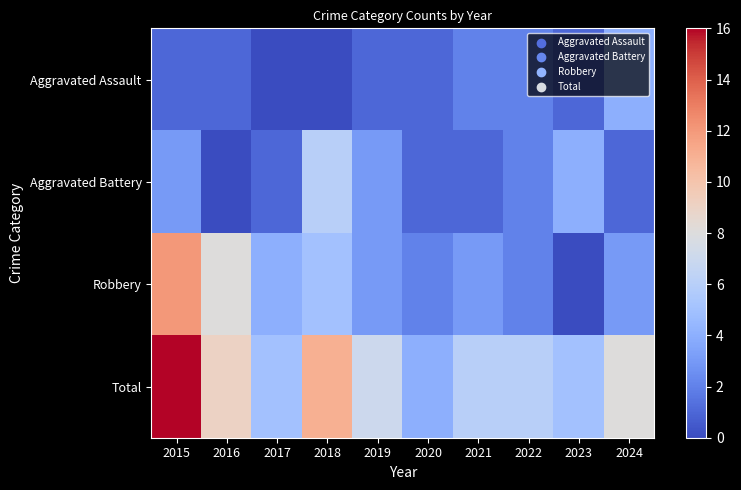

Reading left to right, what are all the values shown in this chart?

Aggravated Assault: 2015=1	2016=1	2017=0	2018=0	2019=1	2020=1	2021=2	2022=2	2023=1	2024=4
Aggravated Battery: 2015=3	2016=0	2017=1	2018=6	2019=3	2020=1	2021=1	2022=2	2023=4	2024=1
Robbery: 2015=12	2016=8	2017=4	2018=5	2019=3	2020=2	2021=3	2022=2	2023=0	2024=3
Total: 2015=16	2016=9	2017=5	2018=11	2019=7	2020=4	2021=6	2022=6	2023=5	2024=8